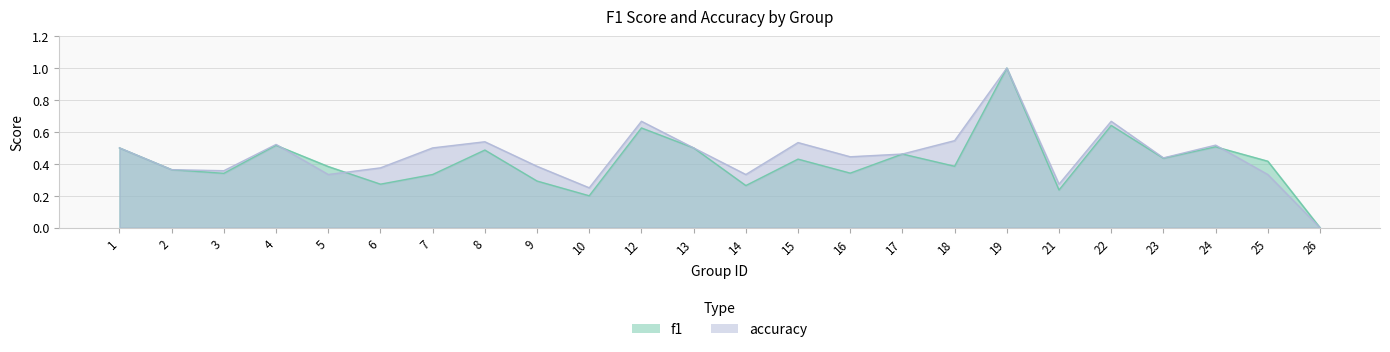

At which label is accuracy closest to 0?

26